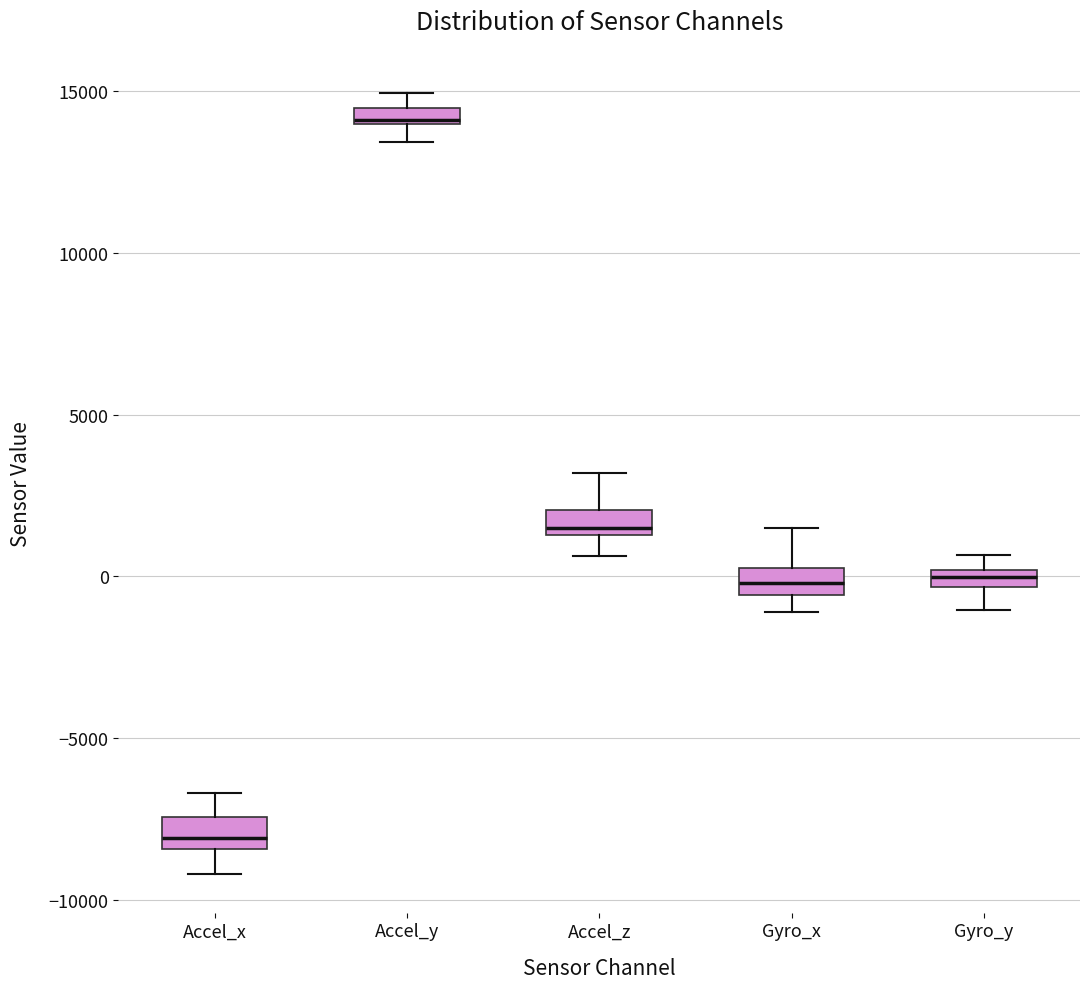

Where is the upper edge of the box for Accel_y on the y-axis? The values are not printed on the chart, so give them approximately, as read against the axis.

14500